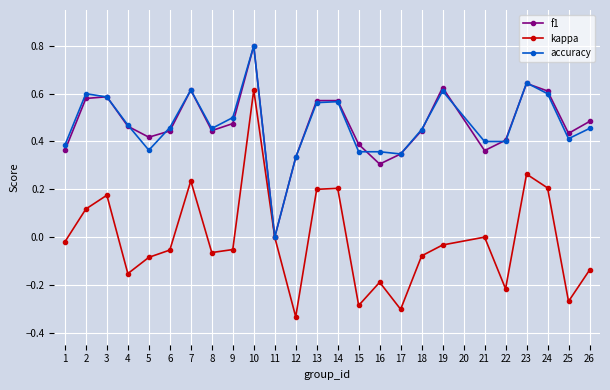

Is the value of kappa at 13 greater than the value of f1 at 5?

No